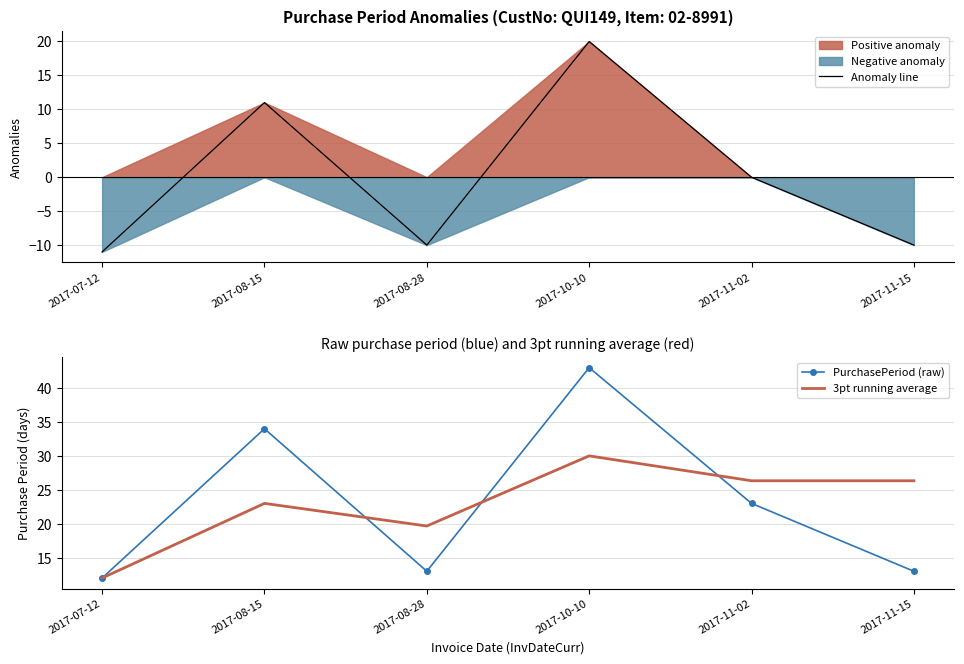

Where does the Anomaly line series first go above 0?

2017-08-15